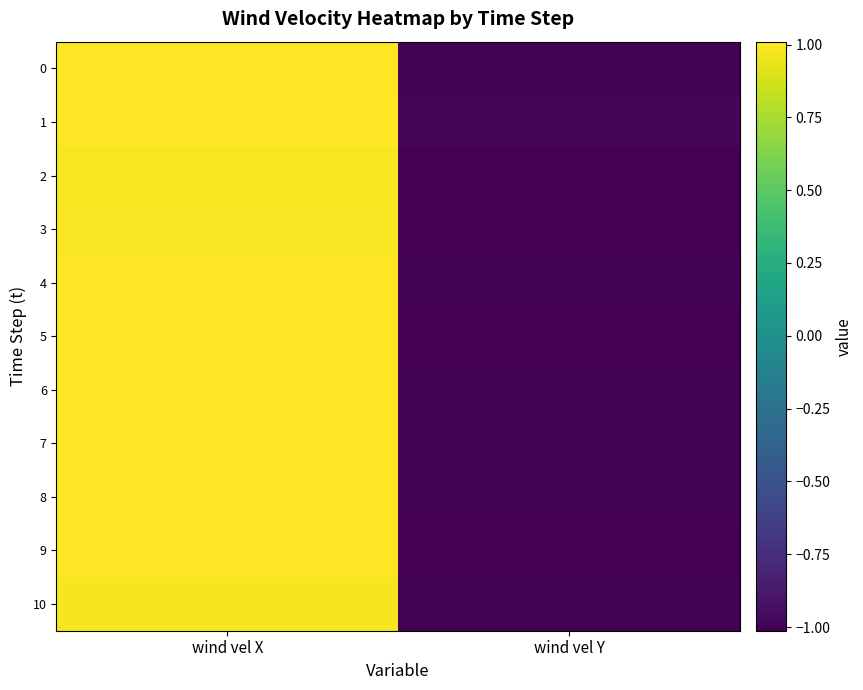

At which category is the sum across all series the highest?

wind vel X